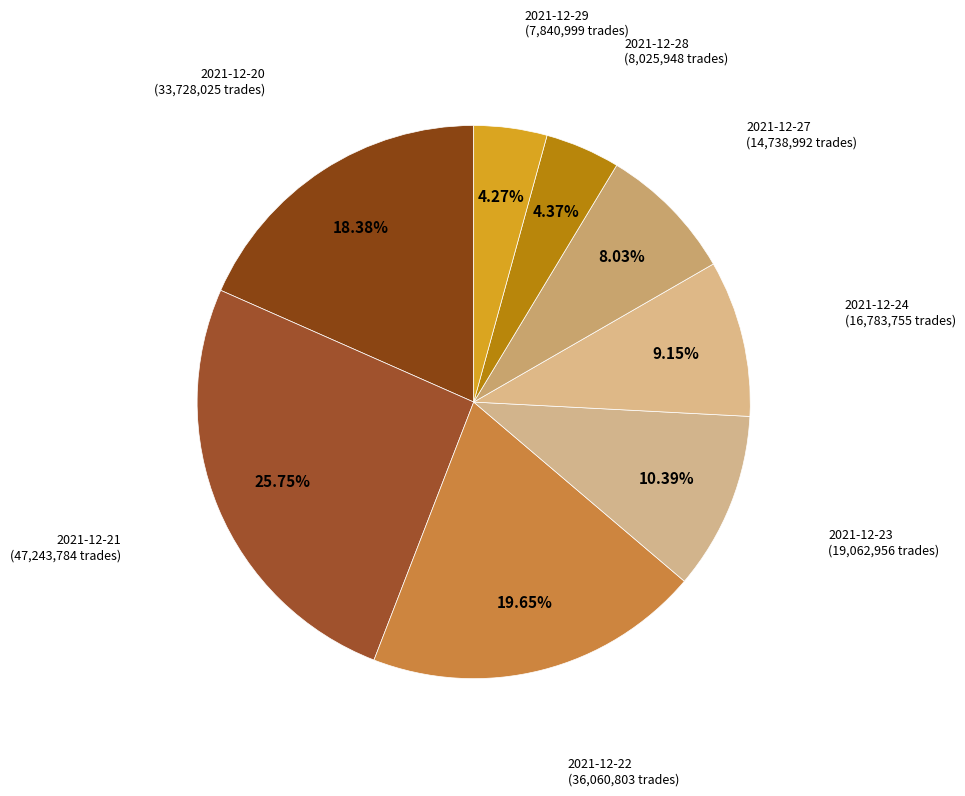

Rank the categories by value from highest to lowest.

2021-12-21, 2021-12-22, 2021-12-20, 2021-12-23, 2021-12-24, 2021-12-27, 2021-12-28, 2021-12-29